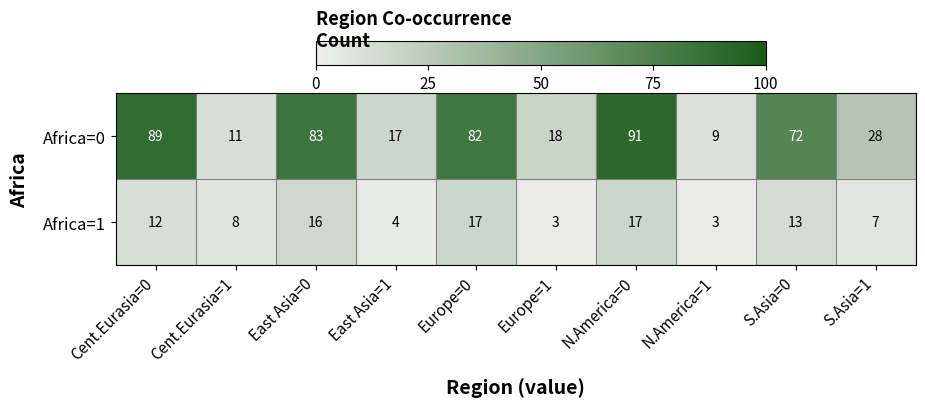

List the series in order of their overall mean, lowest first.

Africa=1, Africa=0